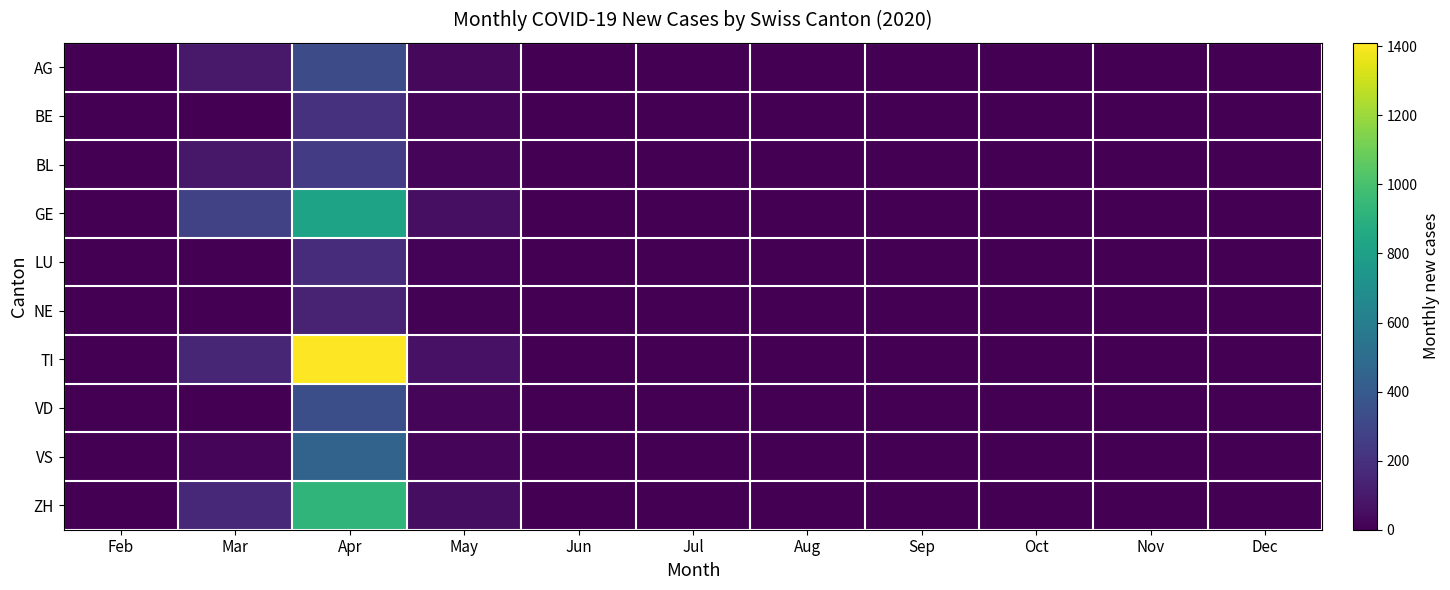

Rank the series at May from highest to lowest value.

TI, GE, ZH, AG, VD, VS, BE, BL, LU, NE